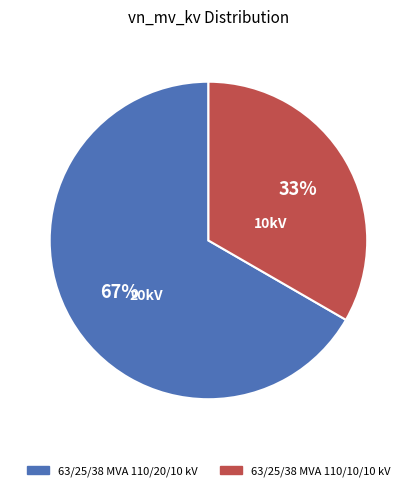

What is the ratio of the value at 63/25/38 MVA 110/10/10 kV to the value at 63/25/38 MVA 110/20/10 kV?

0.5